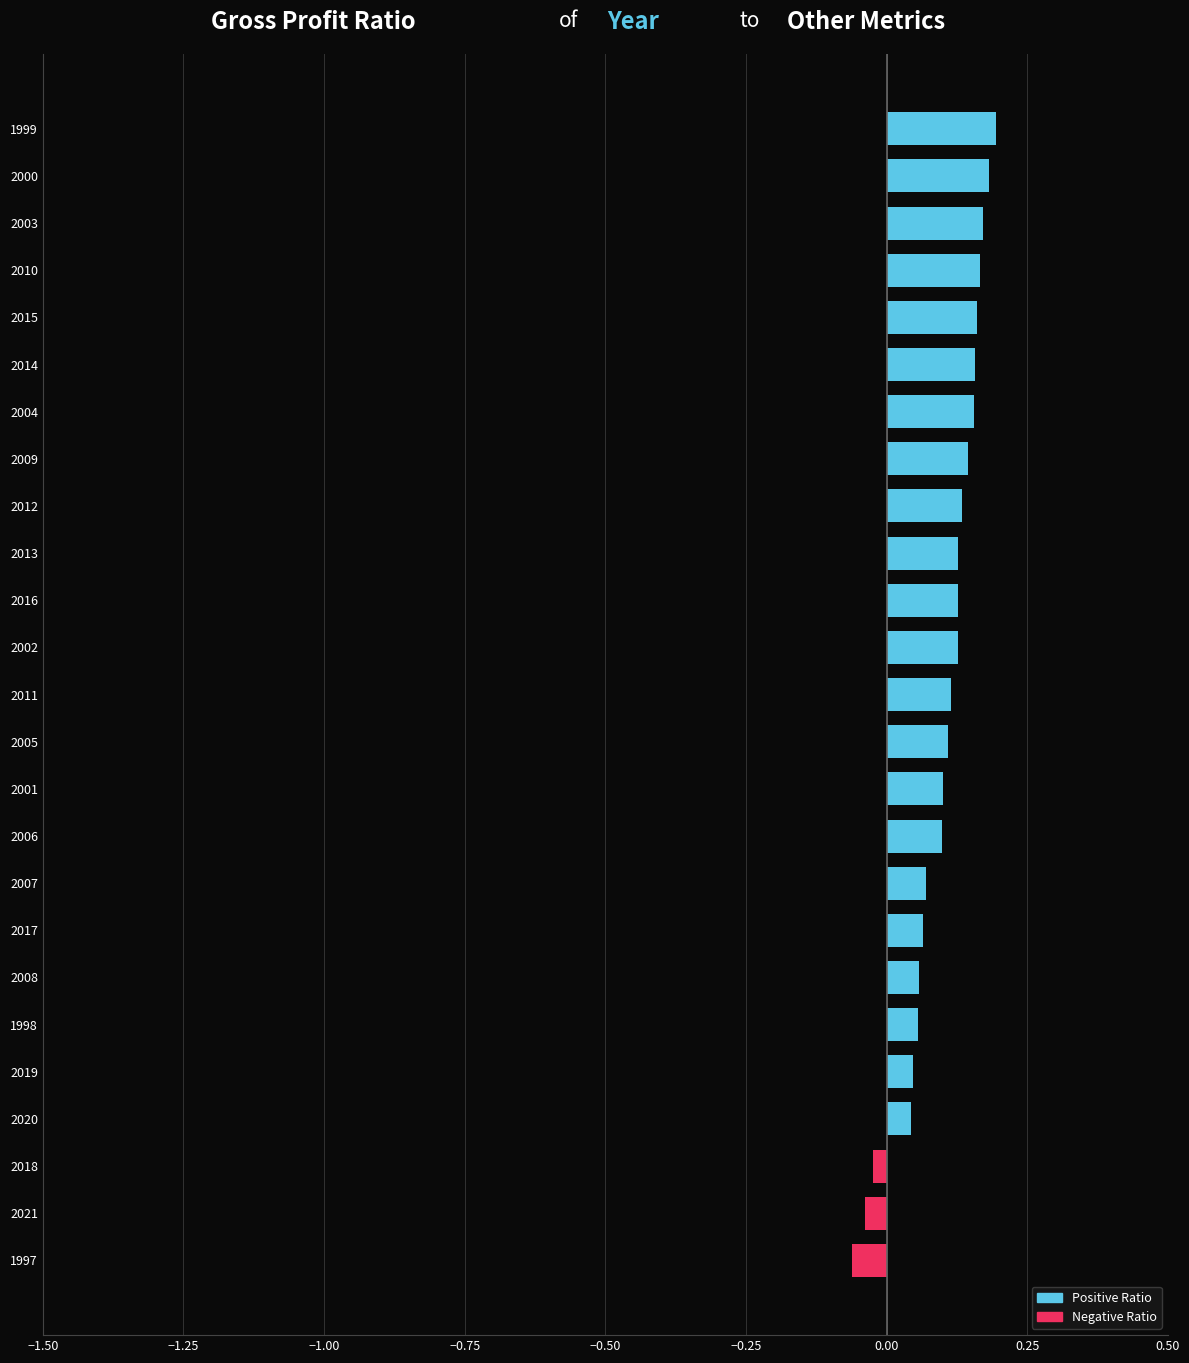

How many bars are there in total?

25